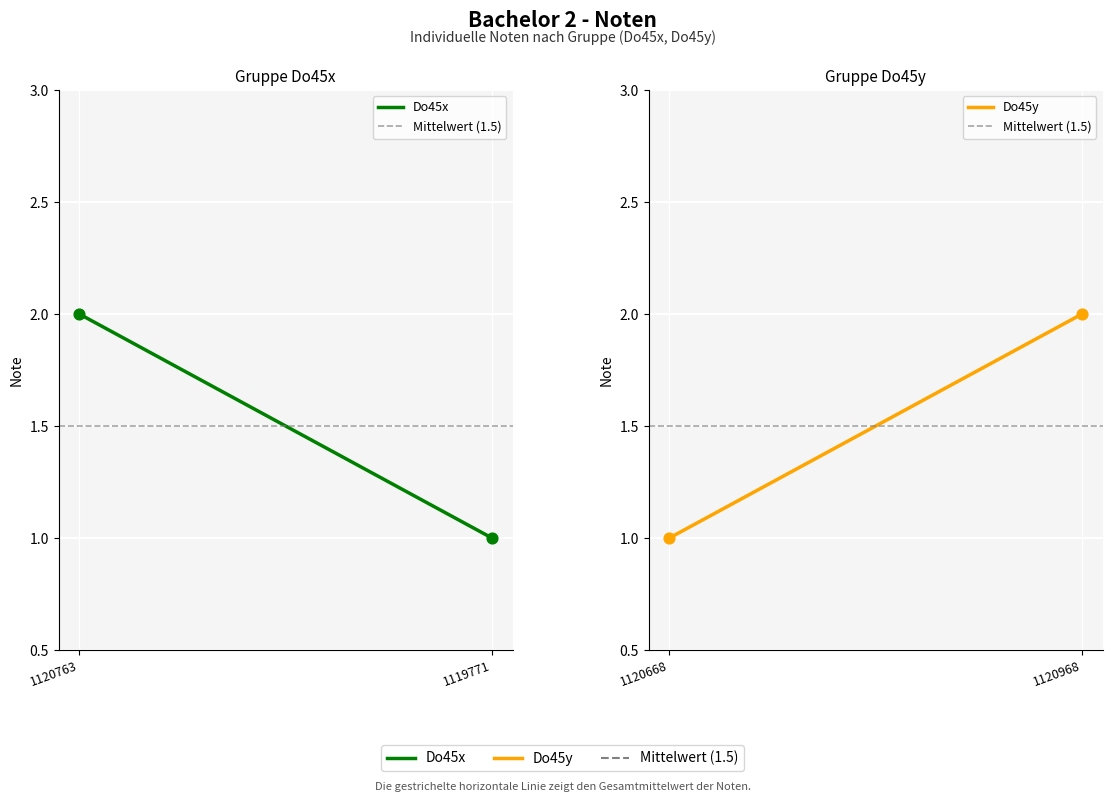

Which series reaches the maximum Y coordinate?

Do45x